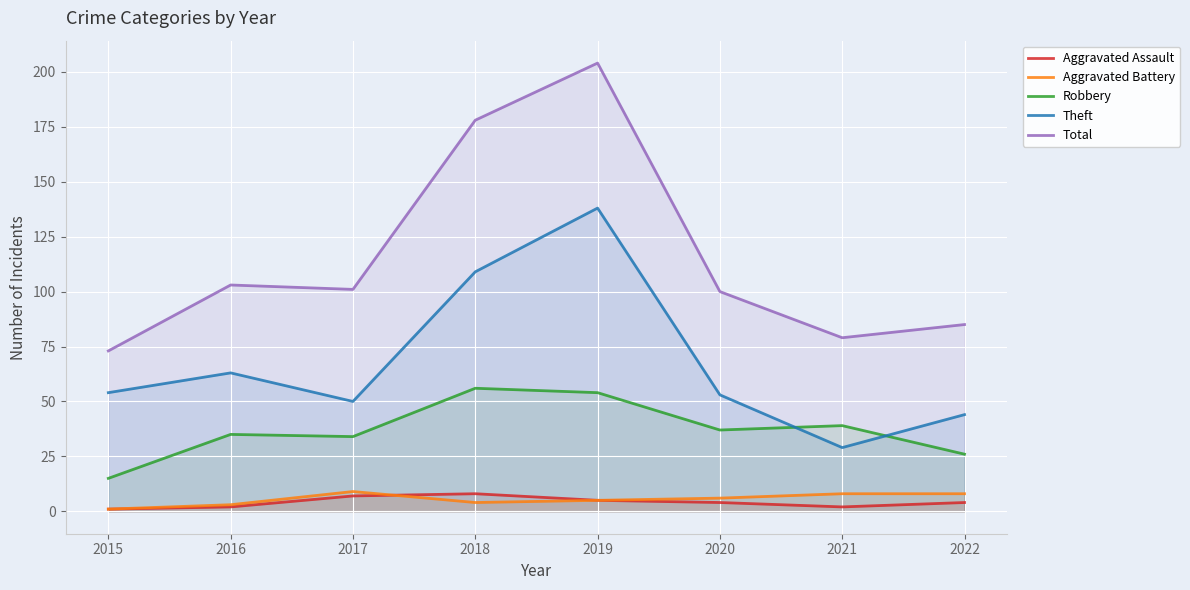

Where is Theft nearest to the value 83?

2016